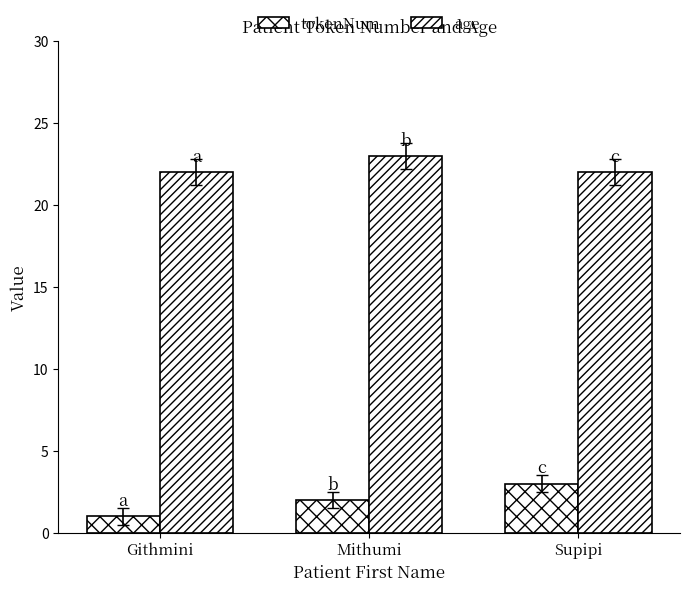

How many series are shown in this chart?

2